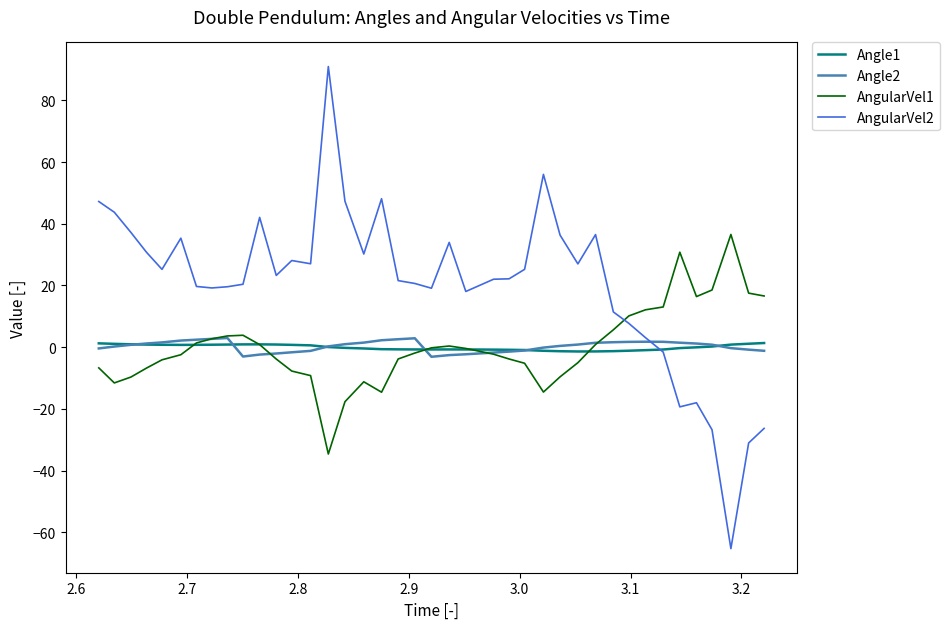

How many times do Angle1 and Angle2 cross each other?

6